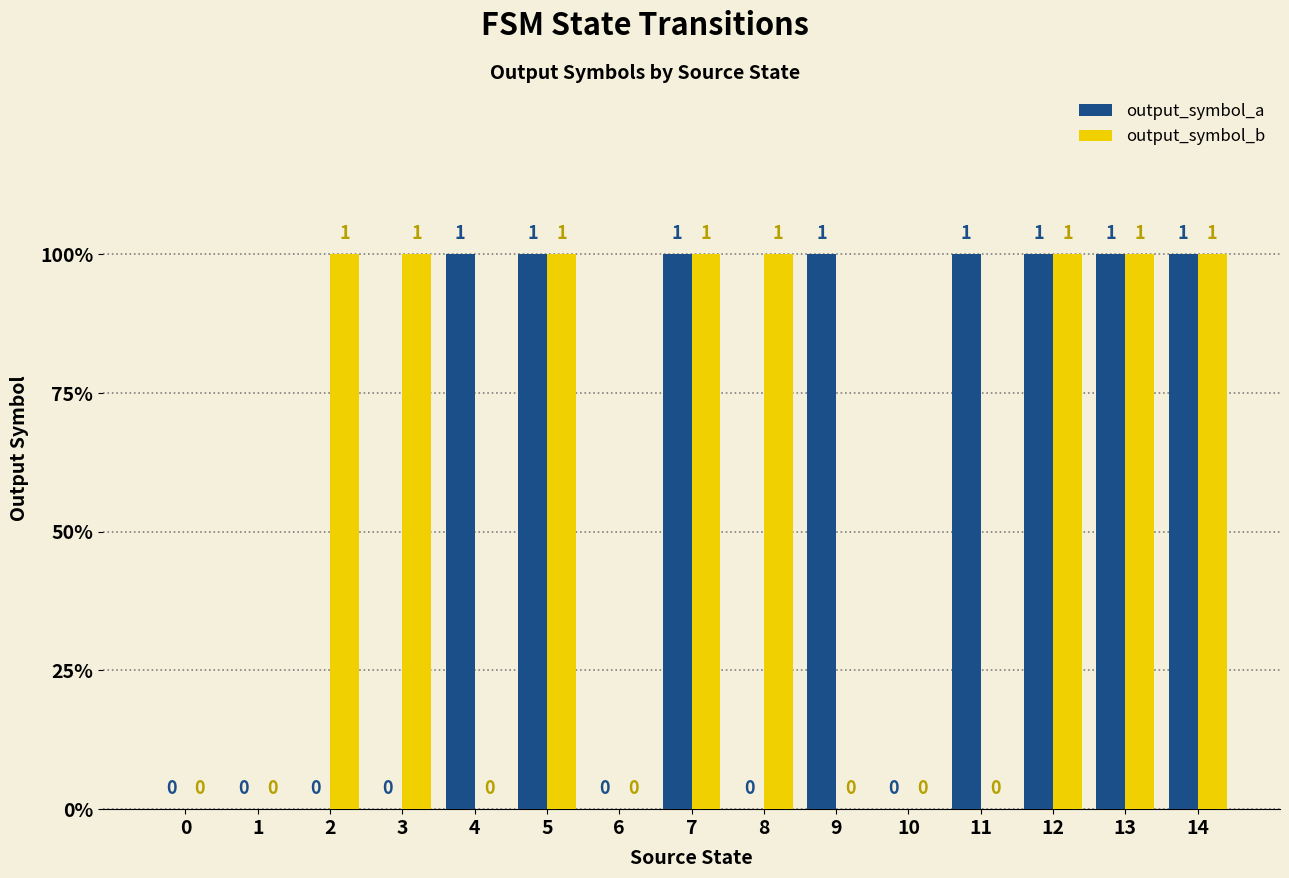

What are all the series names shown in the legend?

output_symbol_a, output_symbol_b